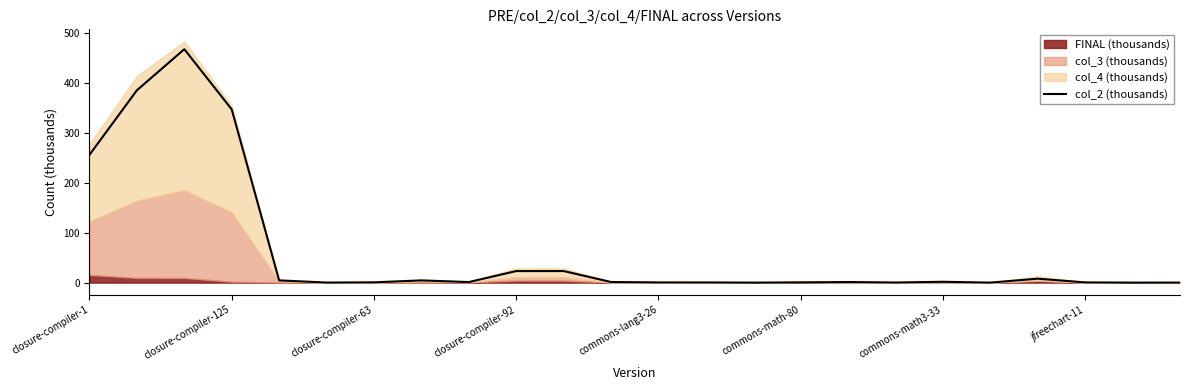

What is the approximate value at 13?

0.4